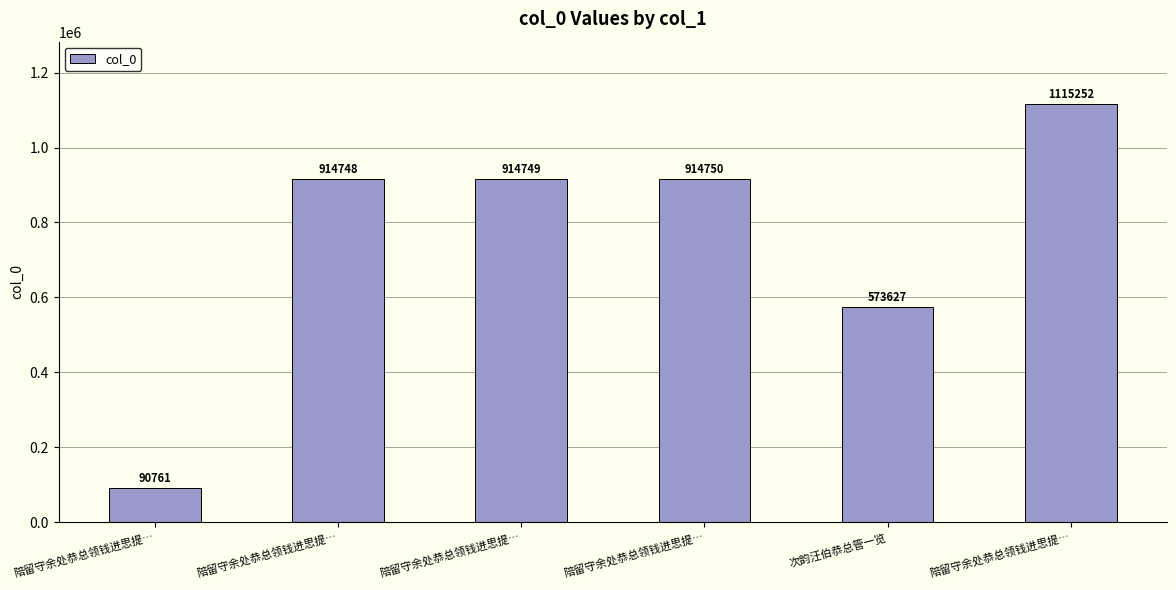

What is the sum of all values?

4523887